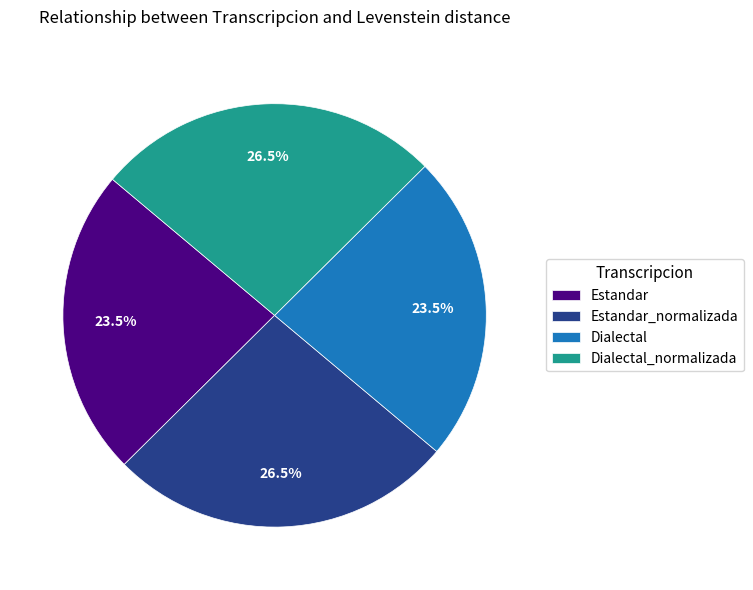

Which has a higher value, Estandar or Dialectal_normalizada?

Dialectal_normalizada